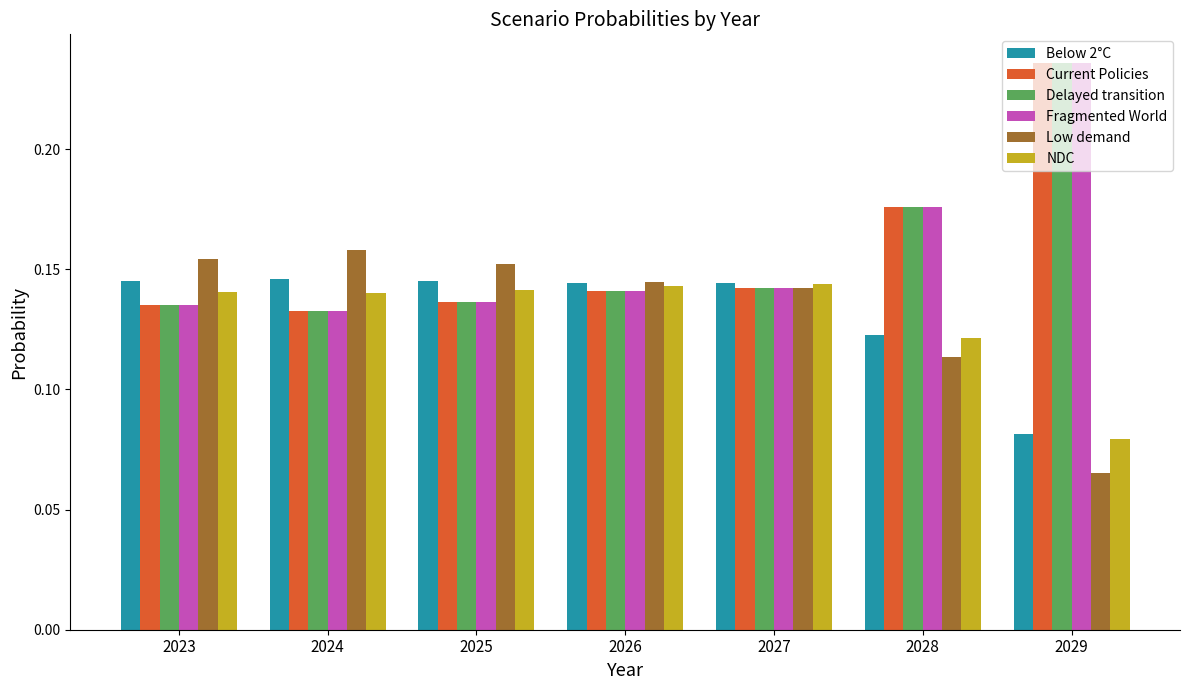

Are the bars horizontal?

No